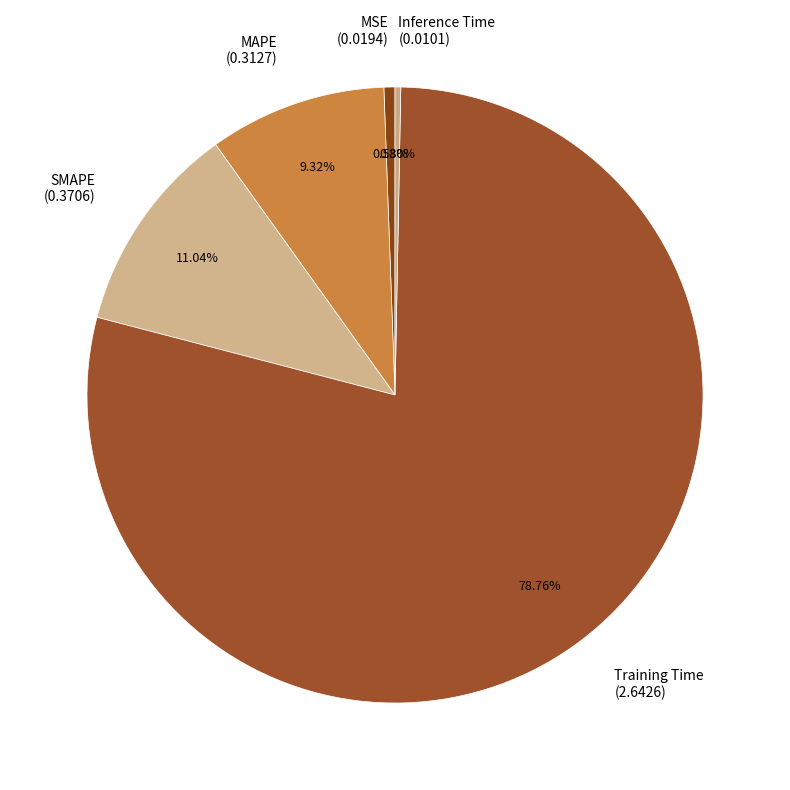

Count the number of slices in the pie.

5